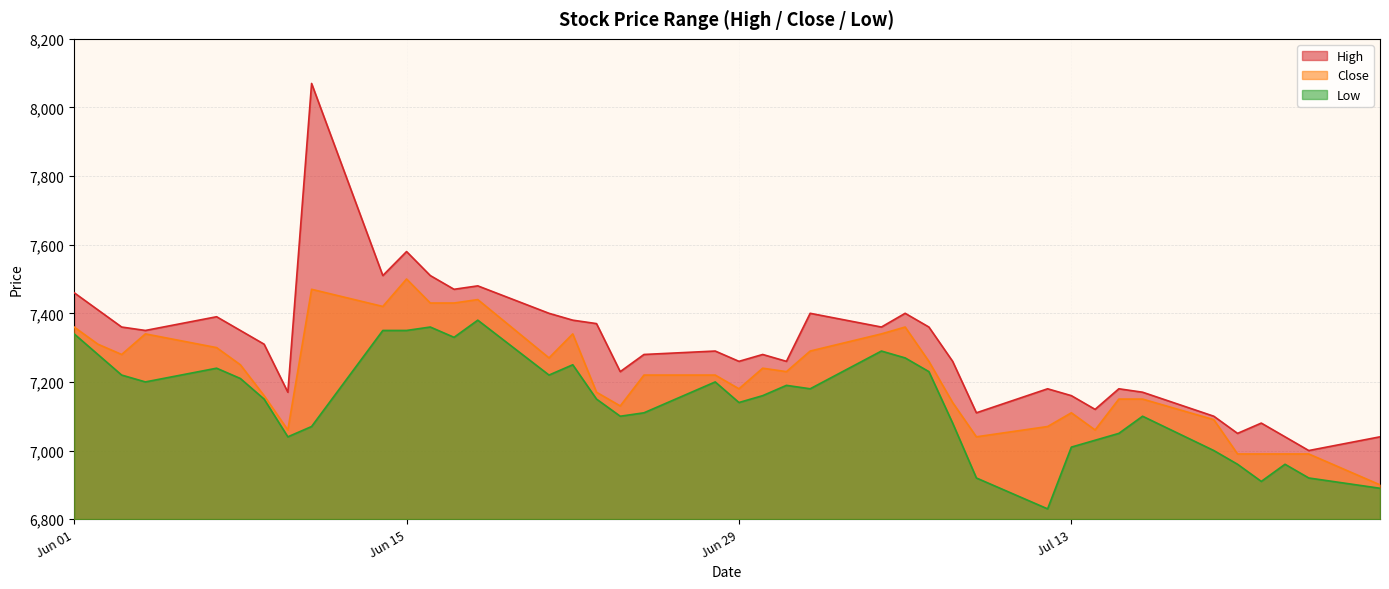

What is the average value of the Low series?

7142